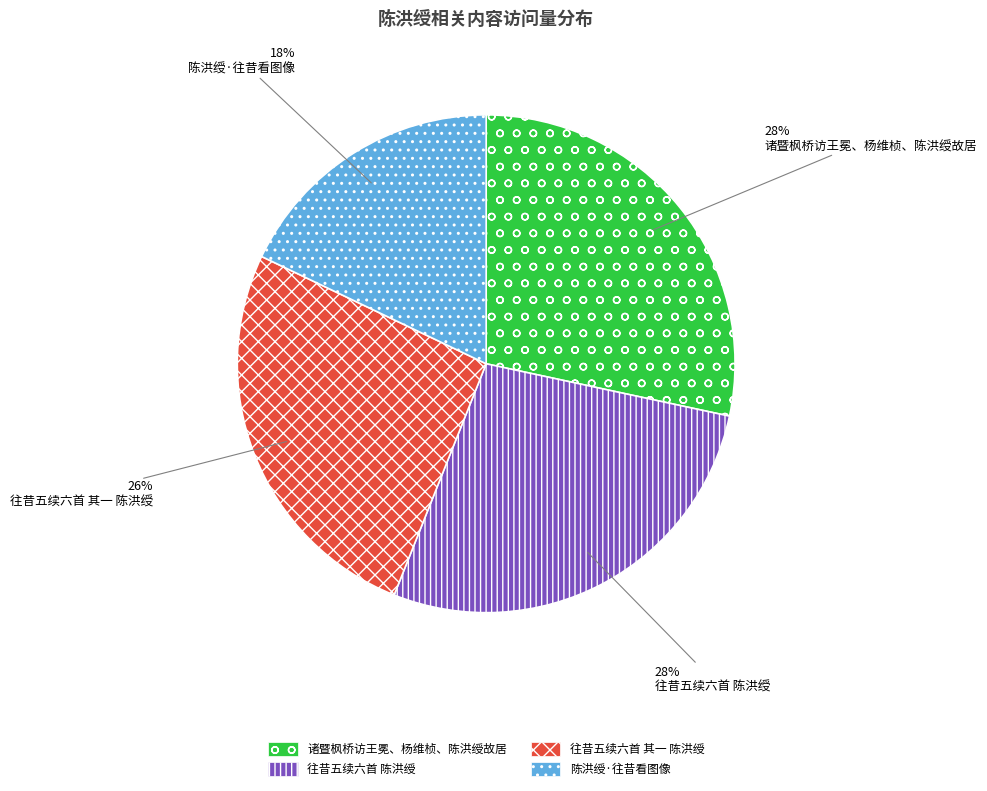

Count the number of slices in the pie.

4